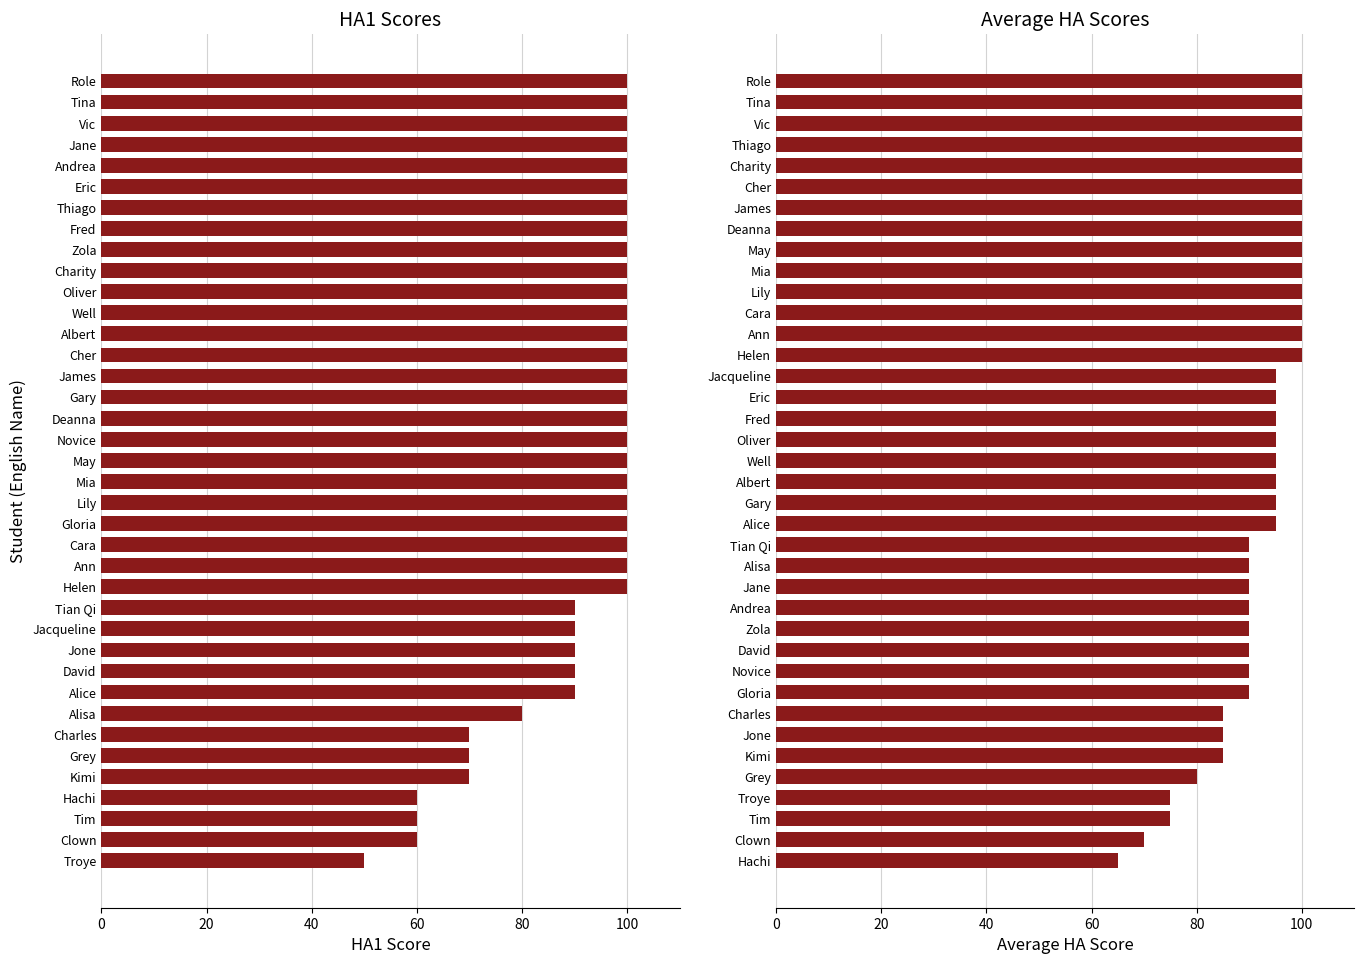

How many bars are there in total?

76